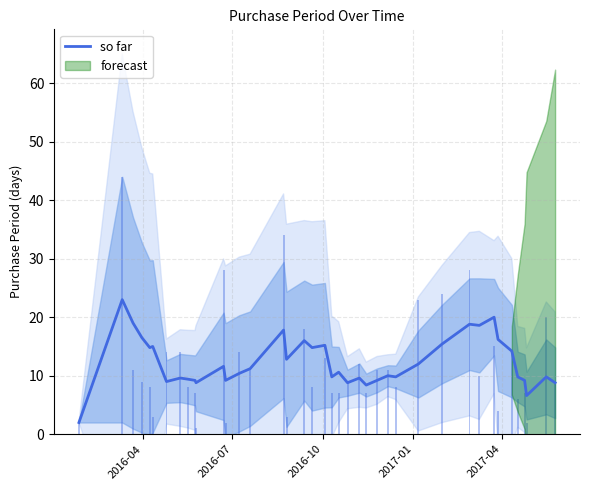

What is the difference between the maximum and minimum values?

21.0